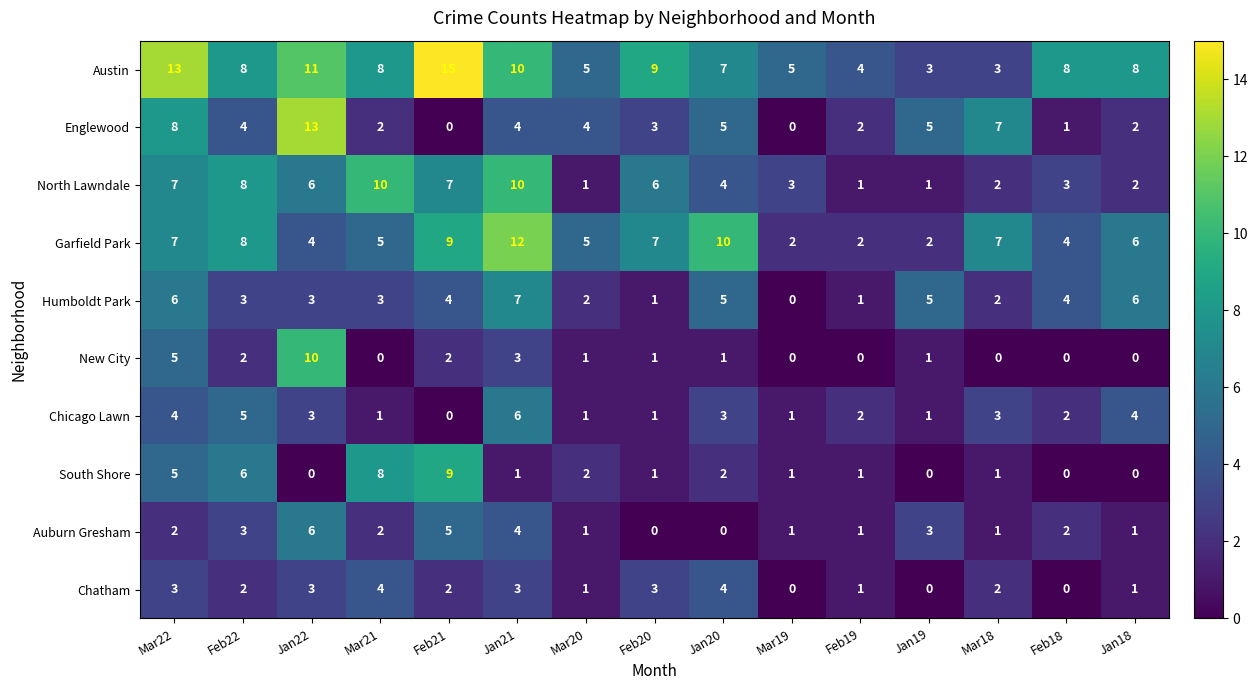

At how many categories does at least one series exceed 6?

11